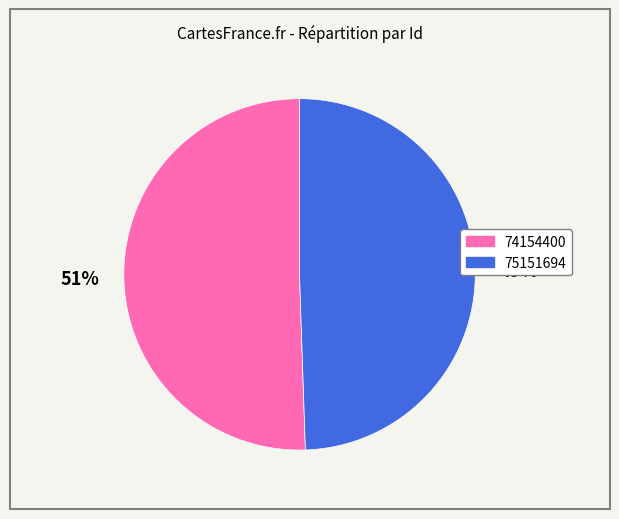

What is the largest slice in the pie chart?

74154400